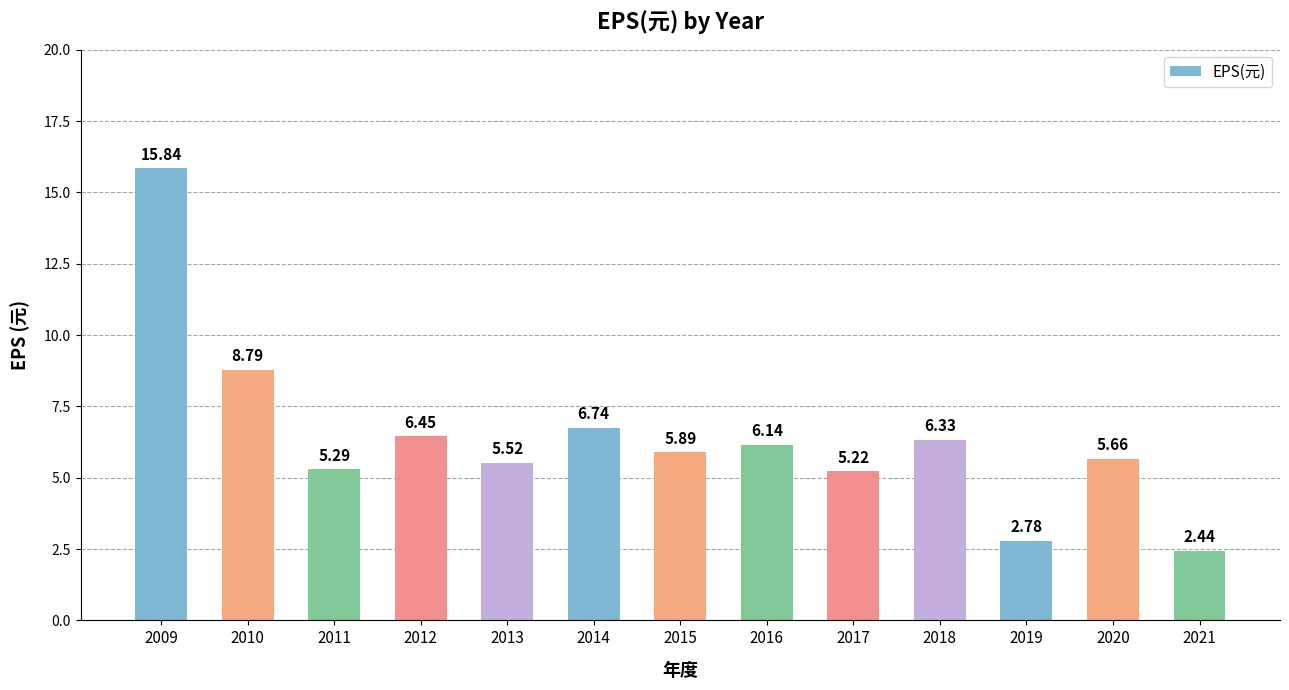

What is the change in value from 2016 to 2020?

-0.5